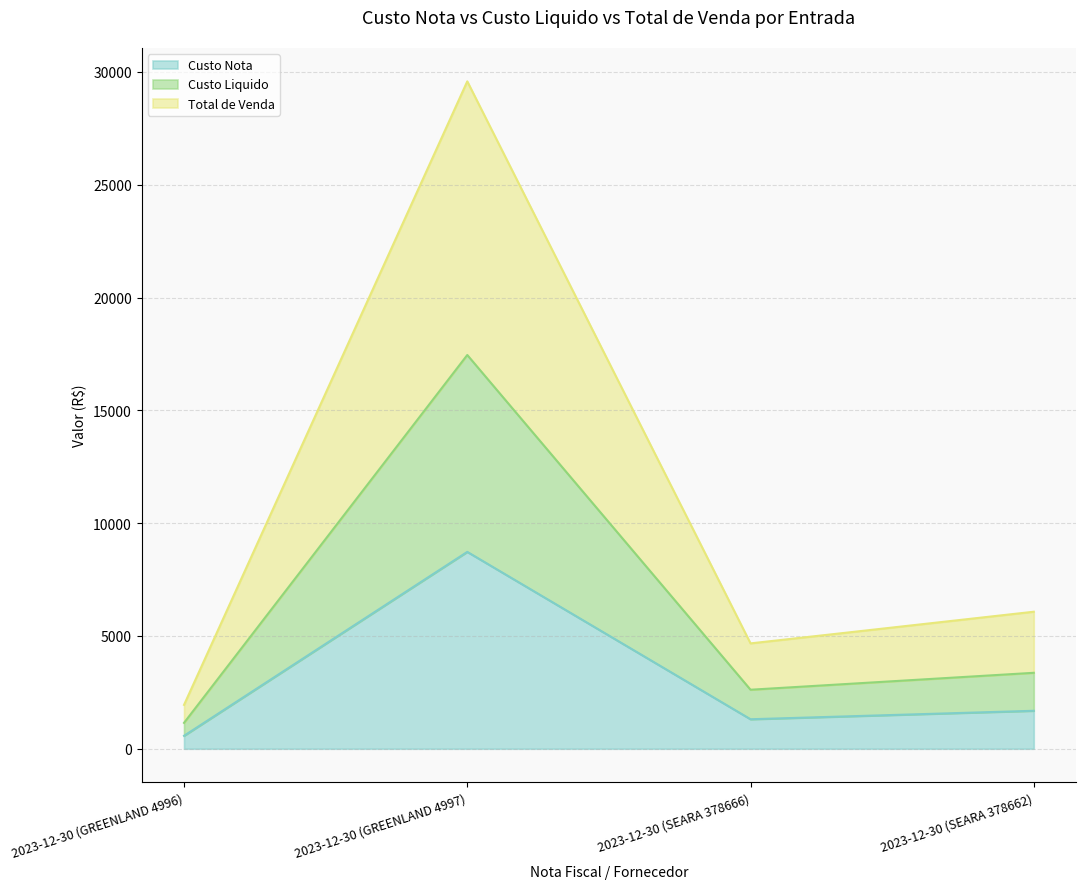

True or false: Total de Venda has more than 0 interior local peaks.

True